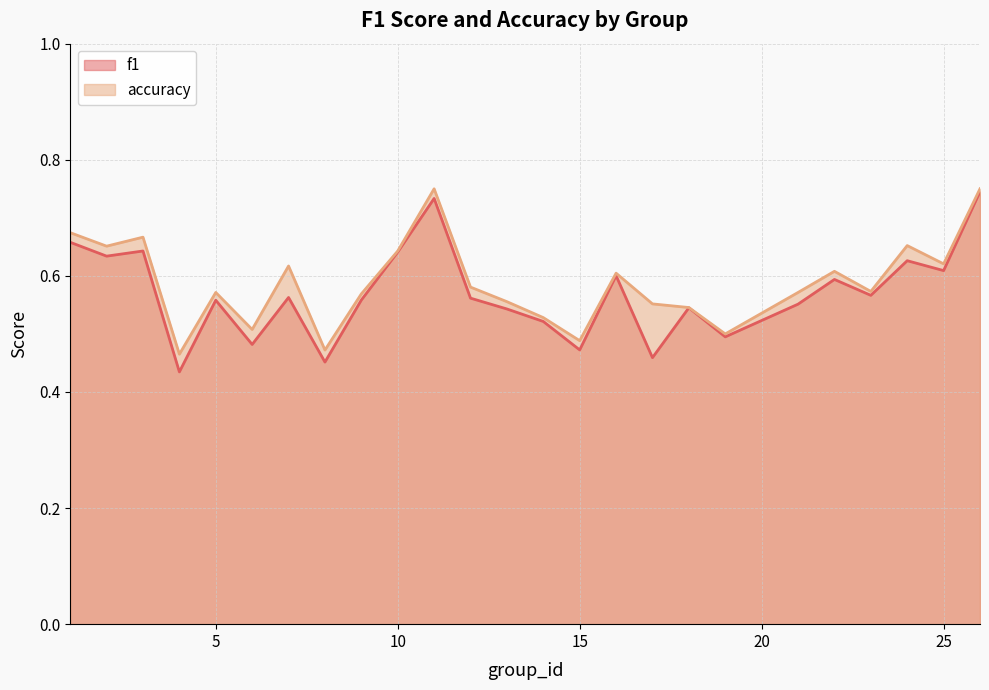

At how many categories does at least one series exceed 0?

25